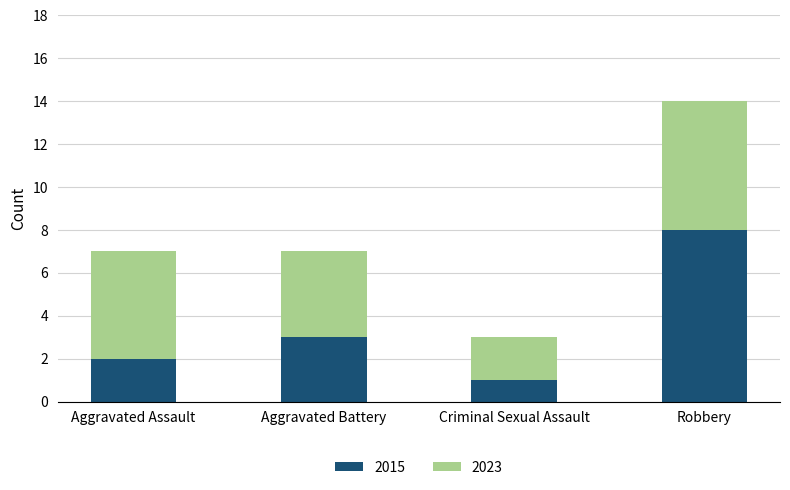

What is the total value across all series at Aggravated Assault?

7